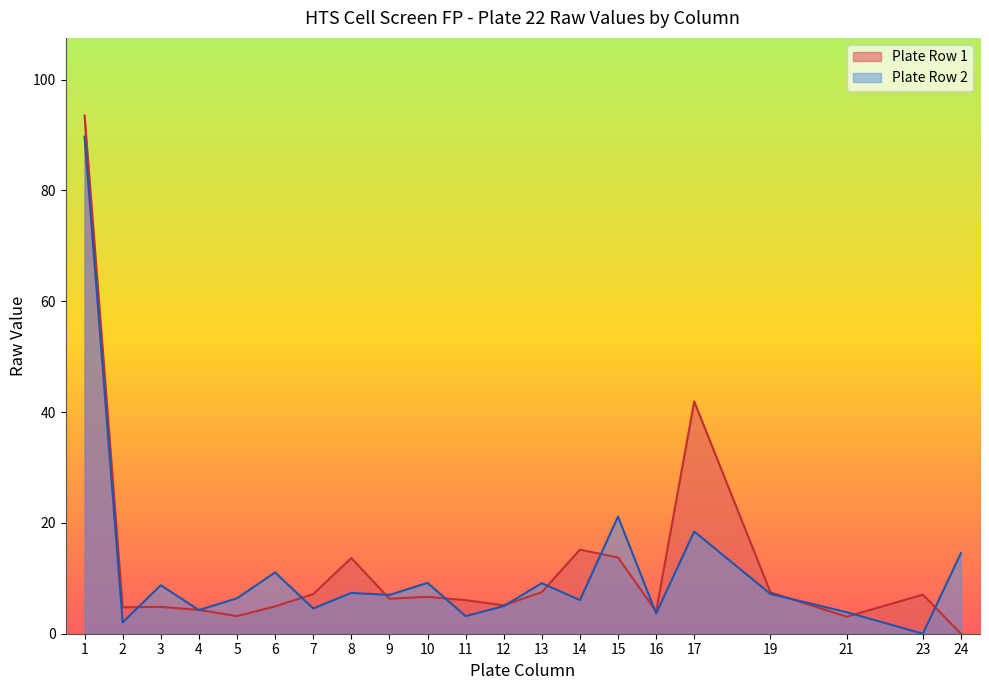

Is the value of Plate Row 1 at 5 greater than the value of Plate Row 2 at 24?

No